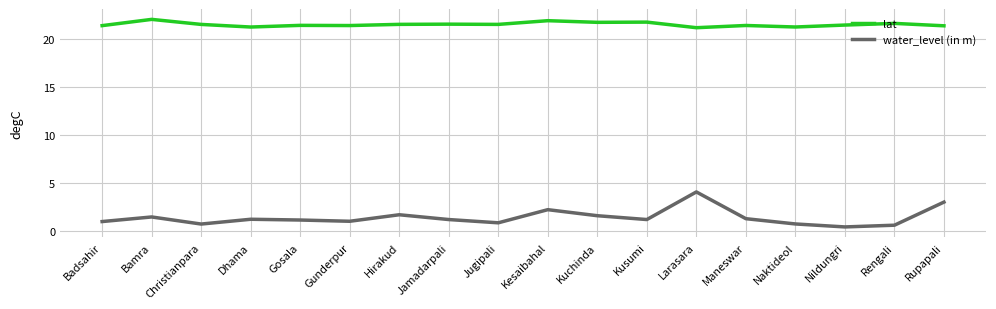

List the series in order of their overall mean, highest first.

lat, water_level (in m)